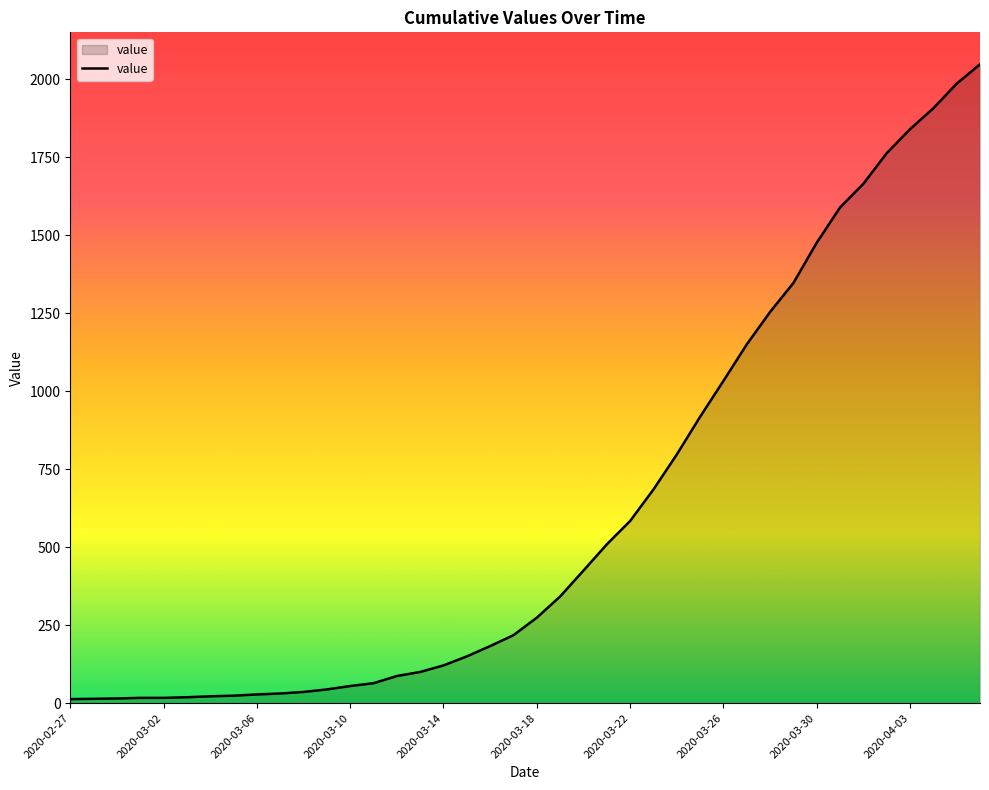

What is the difference between the maximum and minimum values?

2035